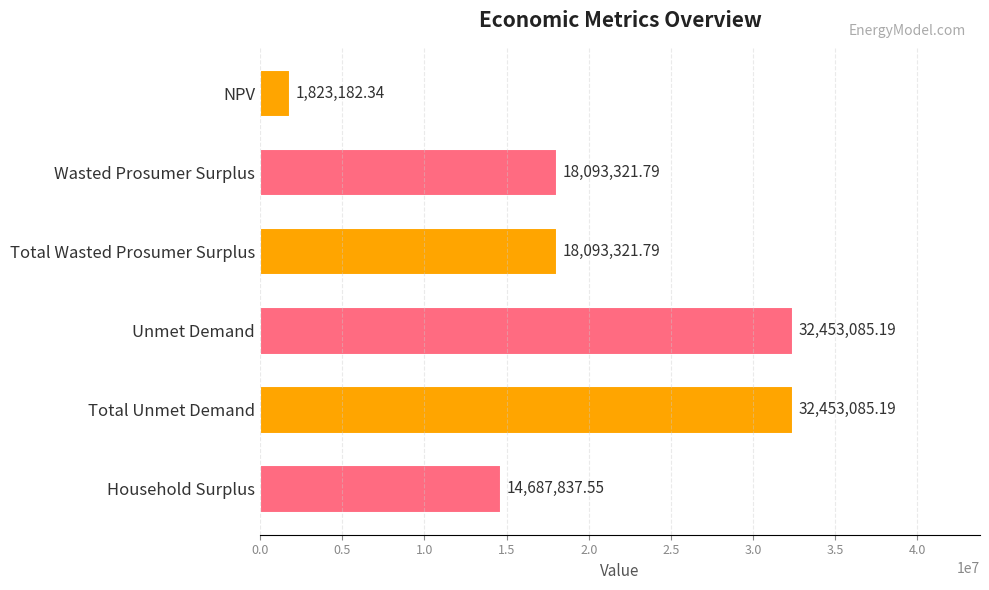

Which label corresponds to the smallest value in the chart?

NPV